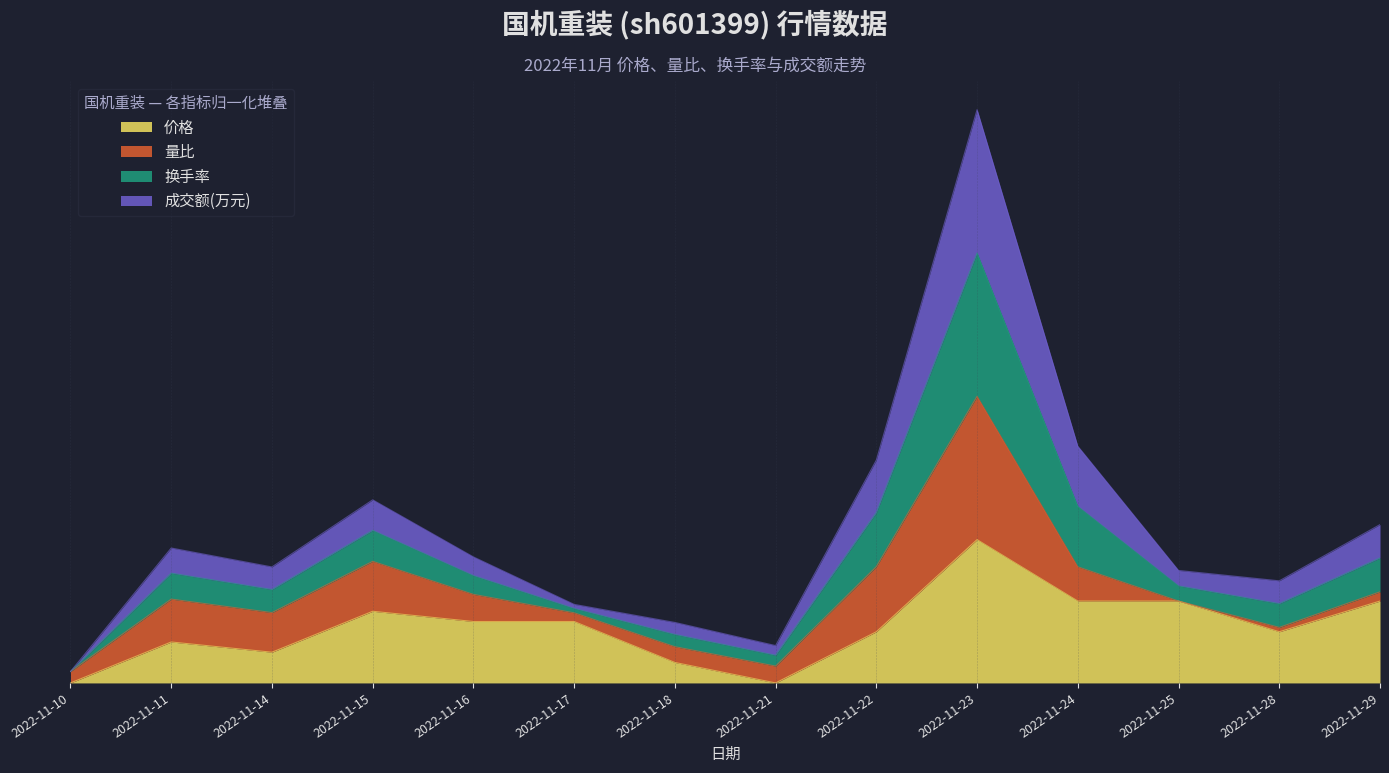

Which label corresponds to the smallest value in the chart?

2022-11-10